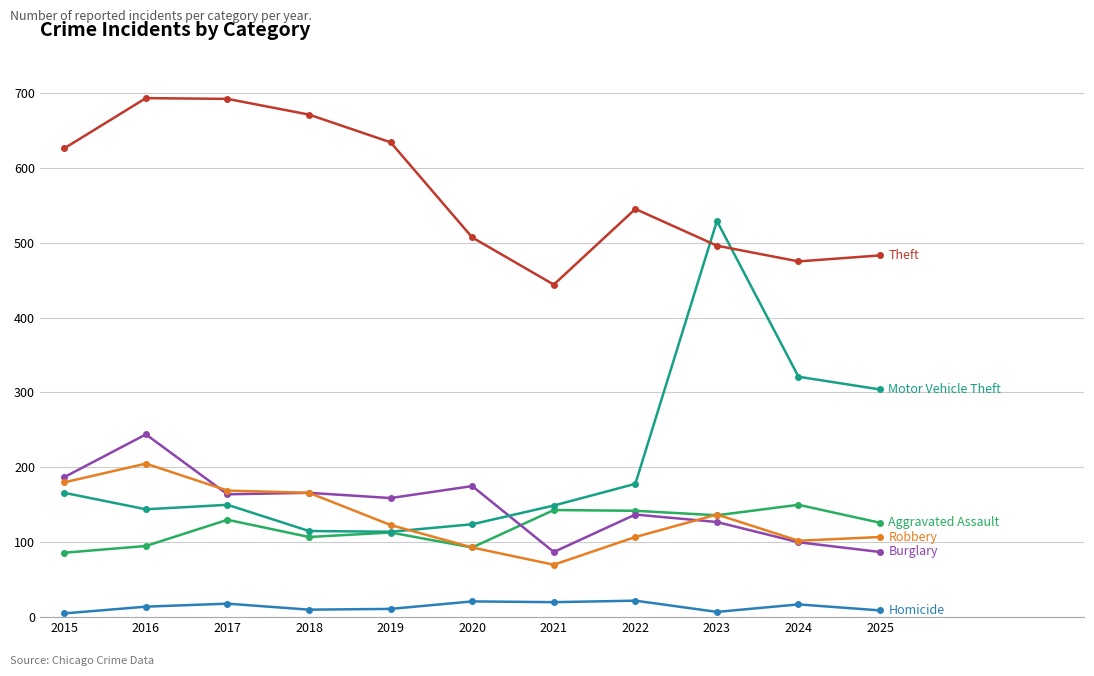

What is the greatest value displayed?

693